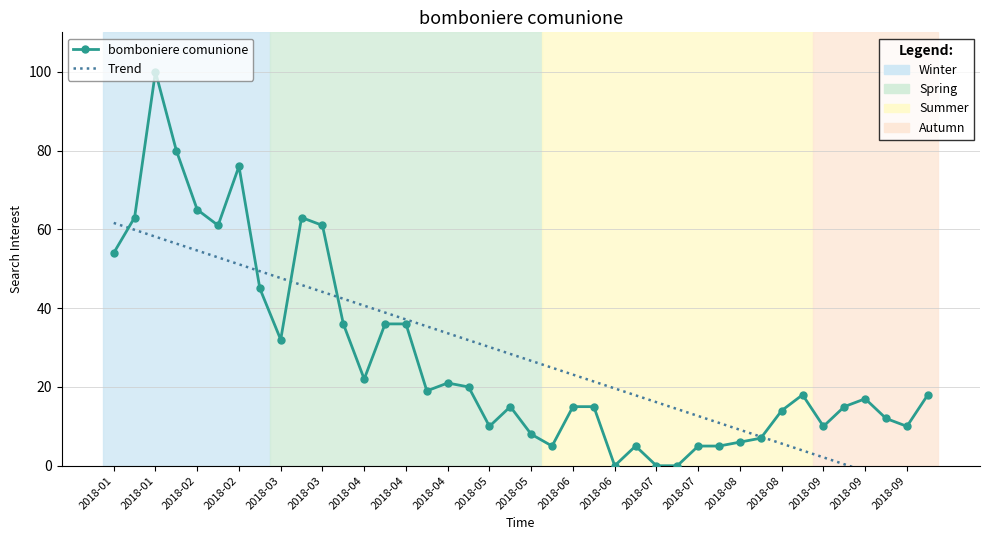

Reading left to right, list all the values displayed in this chart.

bomboniere comunione: 54.0	63.0	100.0	80.0	65.0	61.0	76.0	45.0	32.0	63.0	61.0	36.0	22.0	36.0	36.0	19.0	21.0	20.0	10.0	15.0	8.0	5.0	15.0	15.0	0.0	5.0	0.0	0.0	5.0	5.0	6.0	7.0	14.0	18.0	10.0	15.0	17.0	12.0	10.0	18.0
Trend: 61.6	59.9	58.1	56.4	54.6	52.9	51.1	49.4	47.6	45.9	44.1	42.4	40.6	38.9	37.1	35.4	33.6	31.9	30.1	28.4	26.6	24.9	23.1	21.4	19.6	17.9	16.1	14.4	12.6	10.9	9.1	7.4	5.6	3.9	2.1	0.4	-1.4	-3.1	-4.9	-6.6